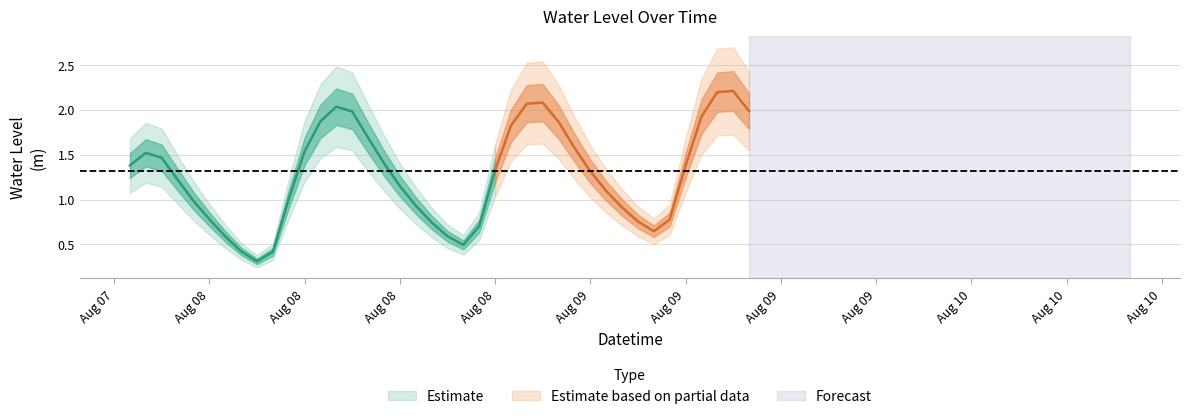

Approximately how many times larger is the value at 2024-08-09 14:00:00 compared to 2024-08-08 02:00:00?

1.5